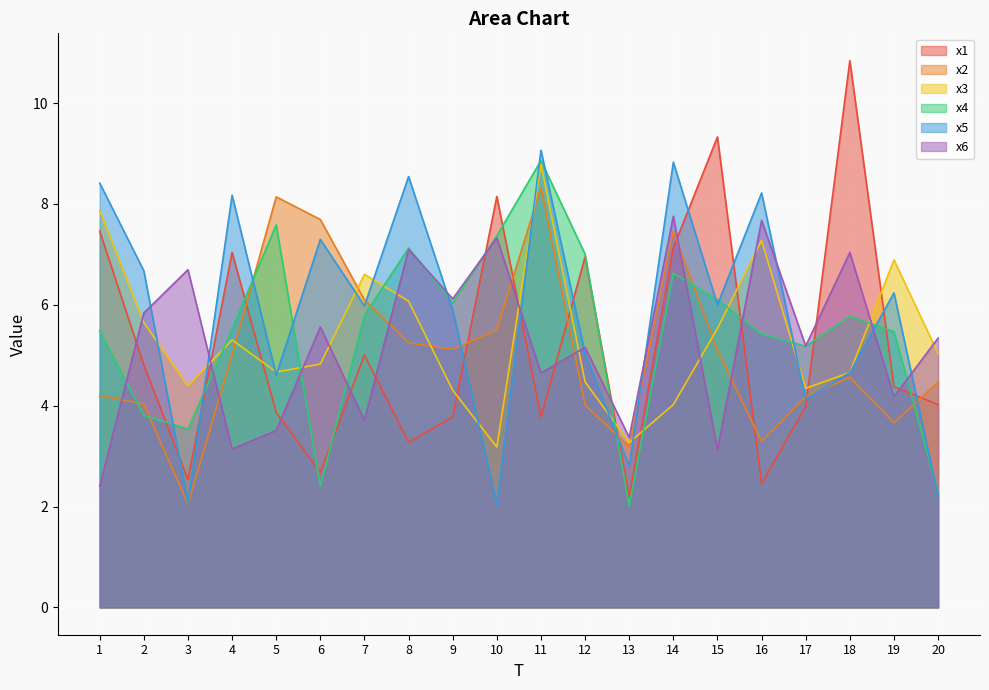

Is it true that x4 equals 7.3 at 1?

False